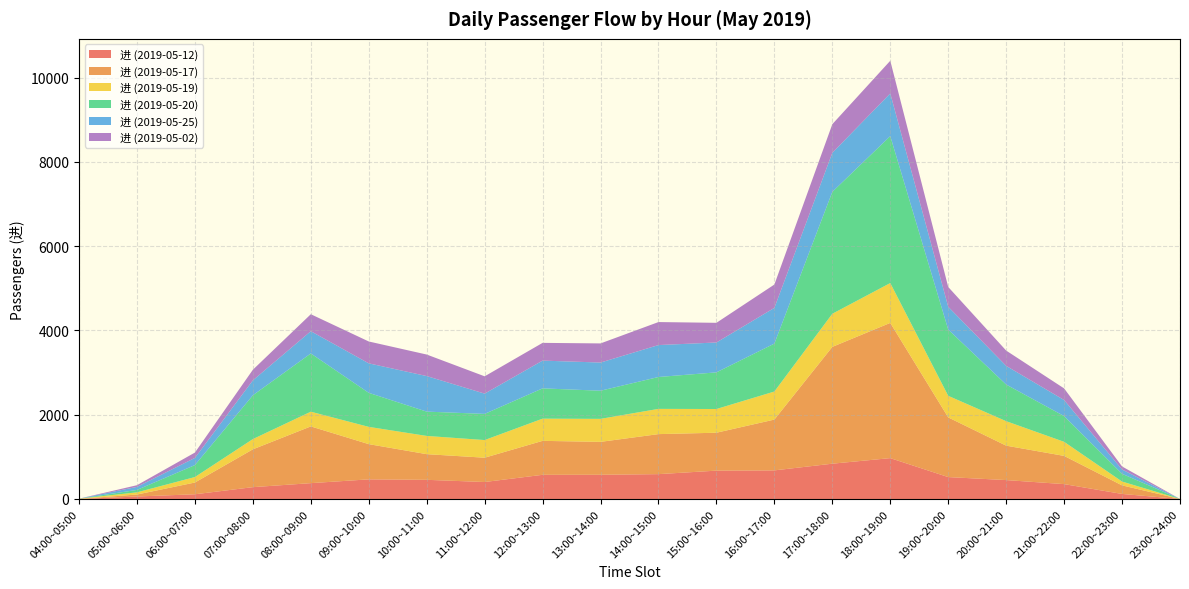

Does the chart have visible grid lines?

Yes